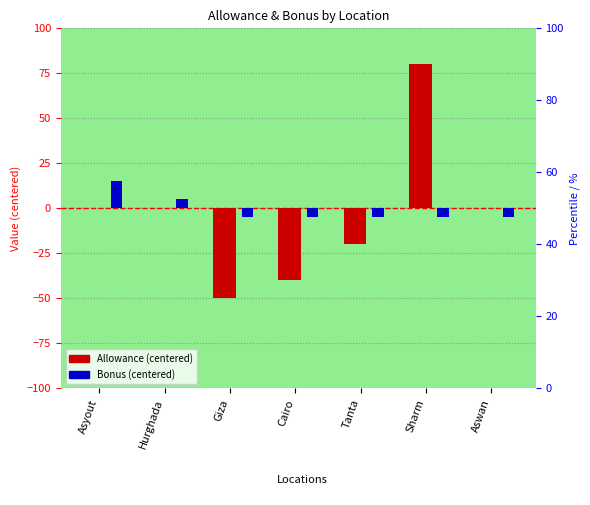

Between Aswan and Giza, which is larger?

Aswan